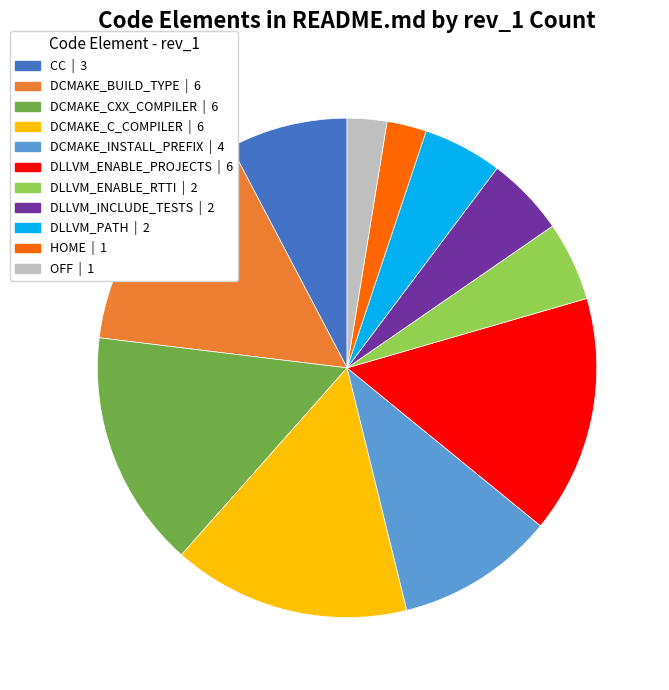

Does DLLVM_PATH account for over 50% of the chart?

No